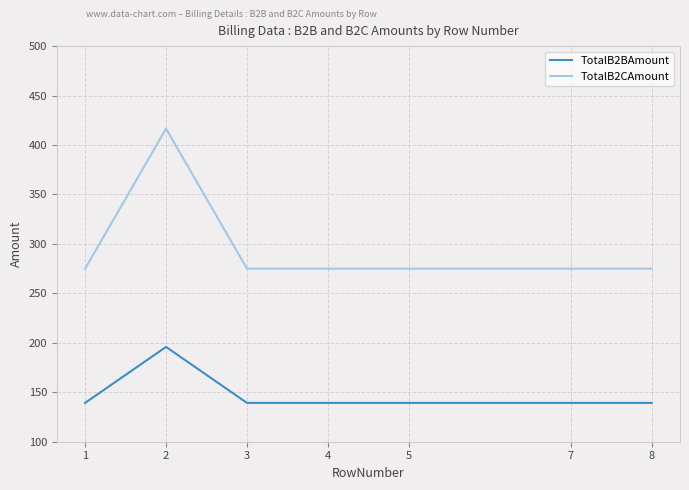

What is the total value across all series at 2?

612.4